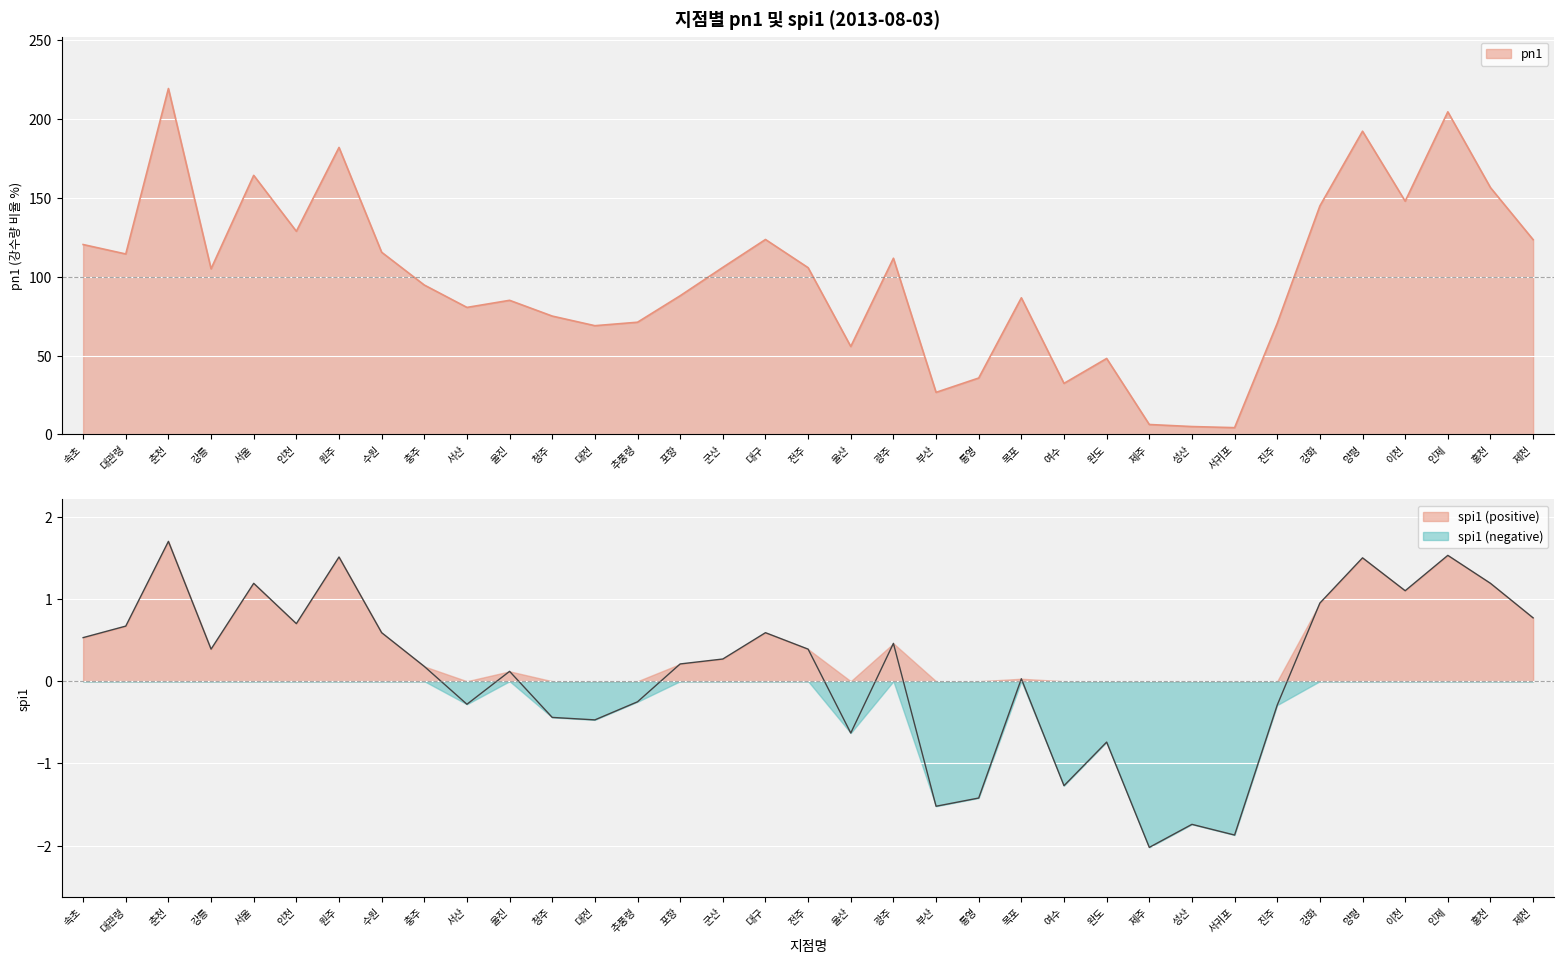

What are all the series names shown in the legend?

pn1, spi1